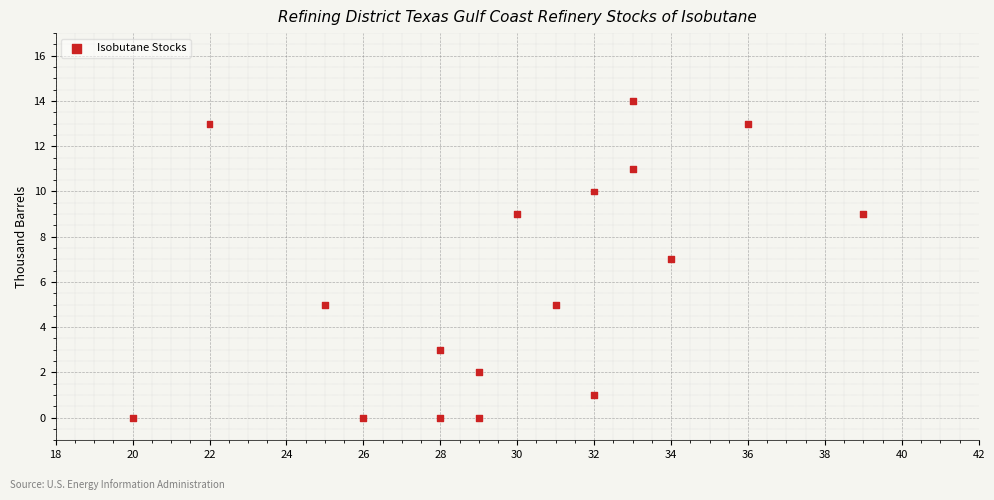

What is the range of X values (max minus min)?

19